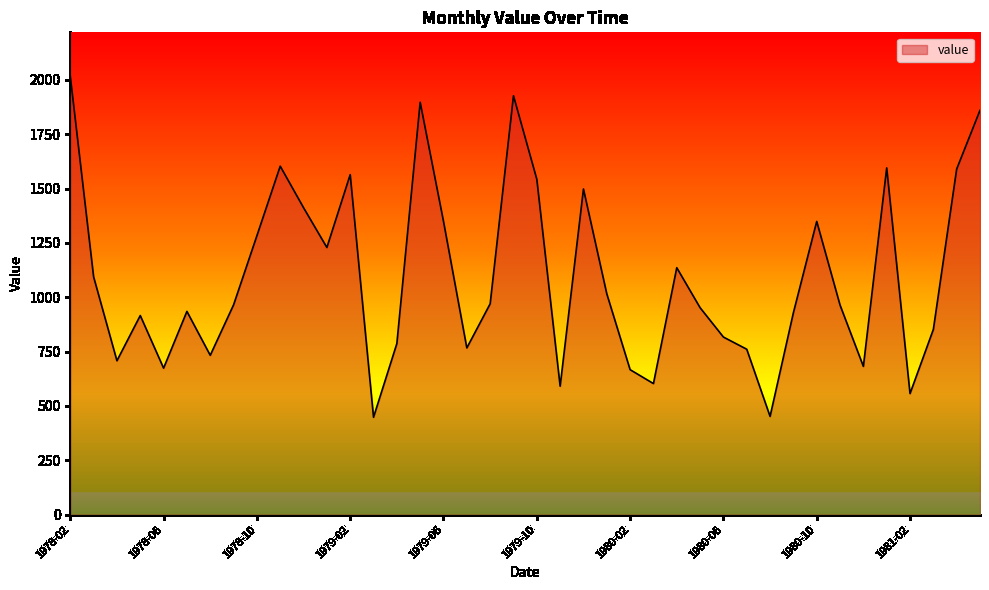

How many interior local peaks (higher than both neighbors) does the data have?

10